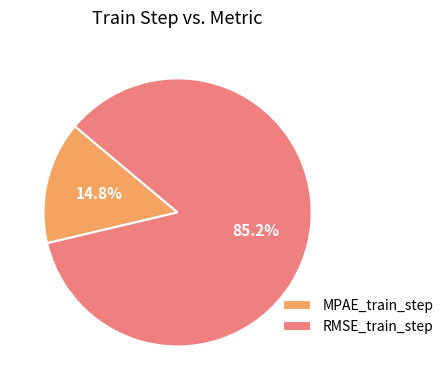

What is the majority slice?

RMSE_train_step